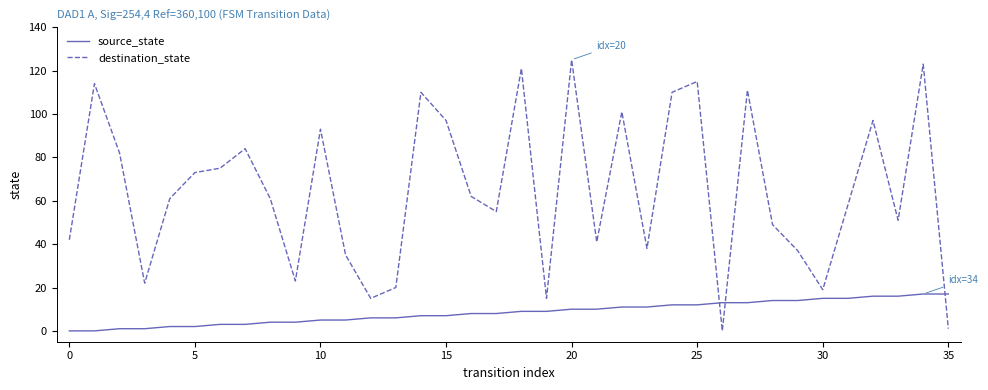

What are all the series names shown in the legend?

source_state, destination_state